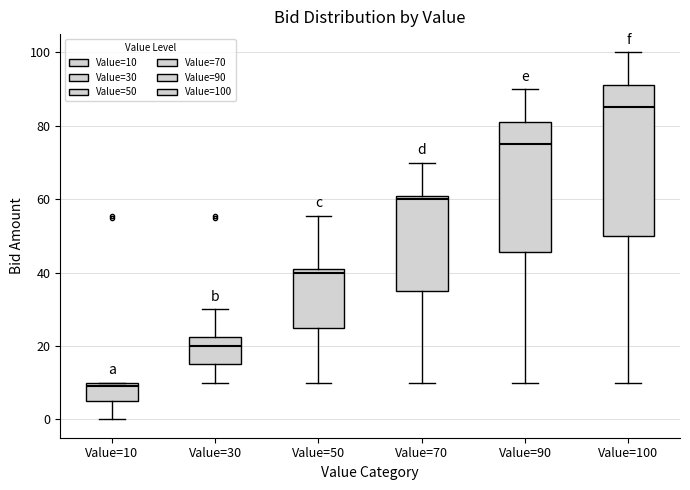

Reading left to right, transcribe this box plot: for each box, give where its median line is, the range the box spans, and where its two whiskers end, as read against the y-axis. The values are not printed on the chart, so give them approximately, as read against the axis.

Value=10: median 10 (just below the box's upper edge), box 6 to 10, whiskers 0 to 10
Value=30: median 20, box 16 to 22, whiskers 10 to 30
Value=50: median 40, box 26 to 42, whiskers 10 to 56
Value=70: median 60, box 36 to 62, whiskers 10 to 70
Value=90: median 76, box 46 to 82, whiskers 10 to 90
Value=100: median 86, box 50 to 92, whiskers 10 to 100